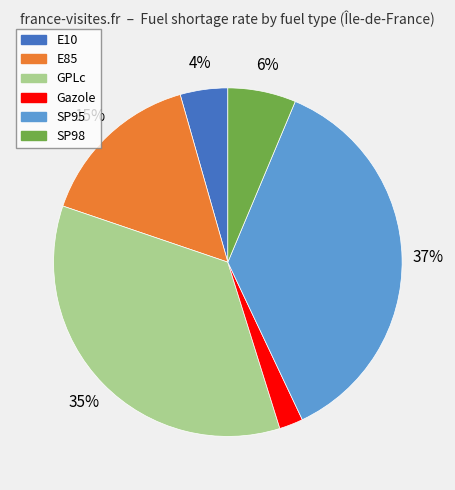

To the nearest percent, what is the difference between the E10 and GPLc slice percentages?

31%